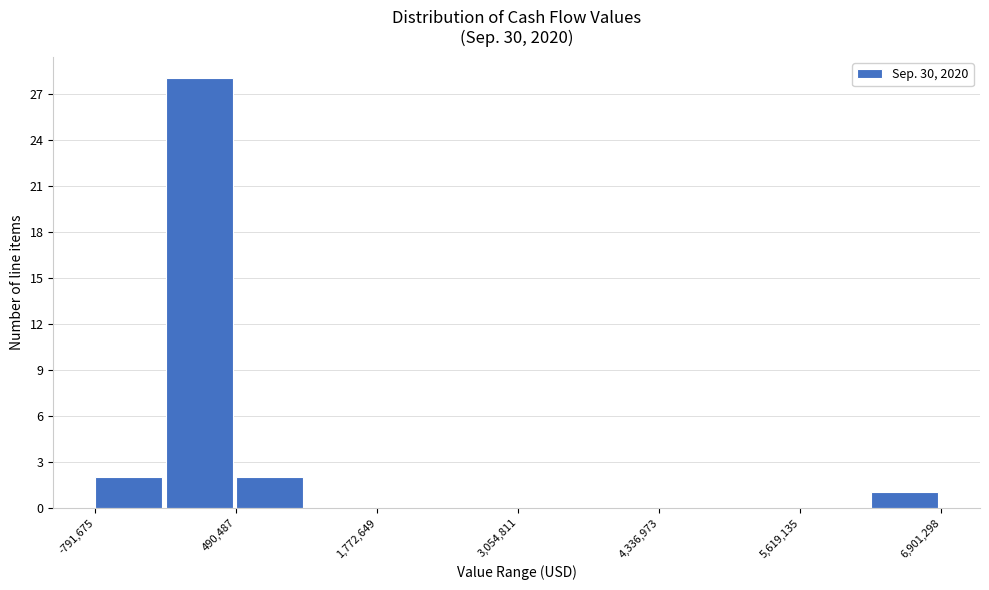

Around what value on the x-axis is the tallest bar? Give the approximate position of its centre, as read against the axis.

200000